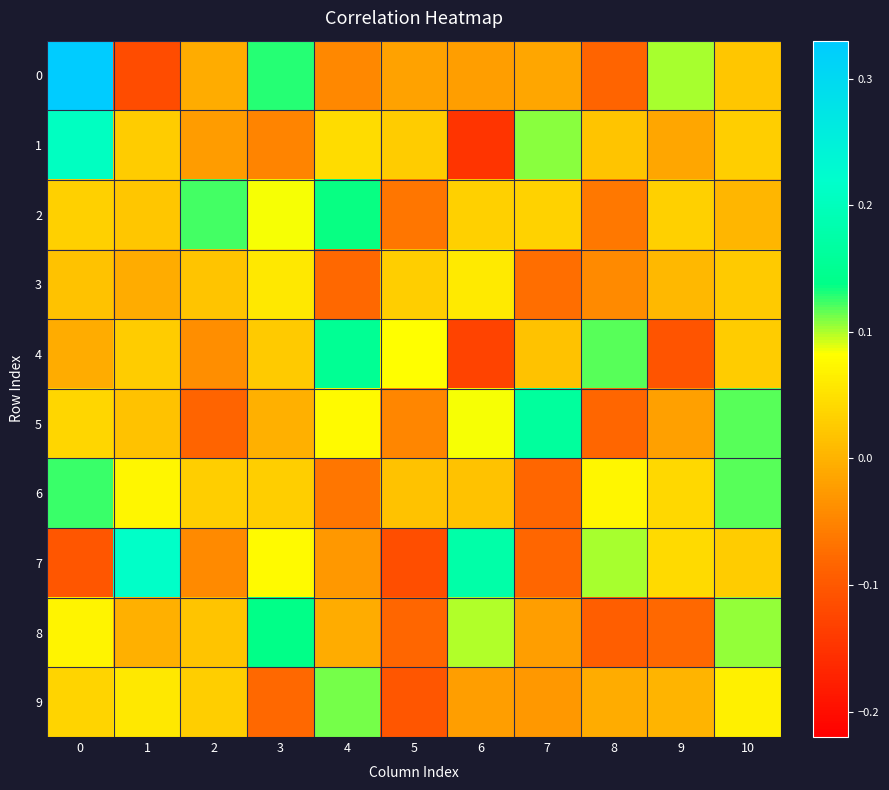

Reading left to right, what are all the values shown in this chart?

0: 0=0.3	1=-0.1	2=-0.0	3=0.1	4=-0.0	5=-0.0	6=-0.0	7=-0.0	8=-0.1	9=0.1	10=0.0
1: 0=0.2	1=0.0	2=-0.0	3=-0.0	4=0.0	5=0.0	6=-0.1	7=0.1	8=0.0	9=-0.0	10=0.0
2: 0=0.0	1=0.0	2=0.1	3=0.1	4=0.1	5=-0.1	6=0.0	7=0.0	8=-0.1	9=0.0	10=0.0
3: 0=0.0	1=-0.0	2=0.0	3=0.1	4=-0.1	5=0.0	6=0.1	7=-0.1	8=-0.0	9=0.0	10=0.0
4: 0=-0.0	1=0.0	2=-0.0	3=0.0	4=0.2	5=0.1	6=-0.1	7=0.0	8=0.1	9=-0.1	10=0.0
5: 0=0.0	1=0.0	2=-0.1	3=-0.0	4=0.1	5=-0.0	6=0.1	7=0.2	8=-0.1	9=-0.0	10=0.1
6: 0=0.1	1=0.1	2=0.0	3=0.0	4=-0.1	5=0.0	6=0.0	7=-0.1	8=0.1	9=0.0	10=0.1
7: 0=-0.1	1=0.2	2=-0.0	3=0.1	4=-0.0	5=-0.1	6=0.2	7=-0.1	8=0.1	9=0.0	10=0.0
8: 0=0.1	1=-0.0	2=0.0	3=0.1	4=-0.0	5=-0.1	6=0.1	7=-0.0	8=-0.1	9=-0.1	10=0.1
9: 0=0.0	1=0.1	2=0.0	3=-0.1	4=0.1	5=-0.1	6=-0.0	7=-0.0	8=-0.0	9=0.0	10=0.1